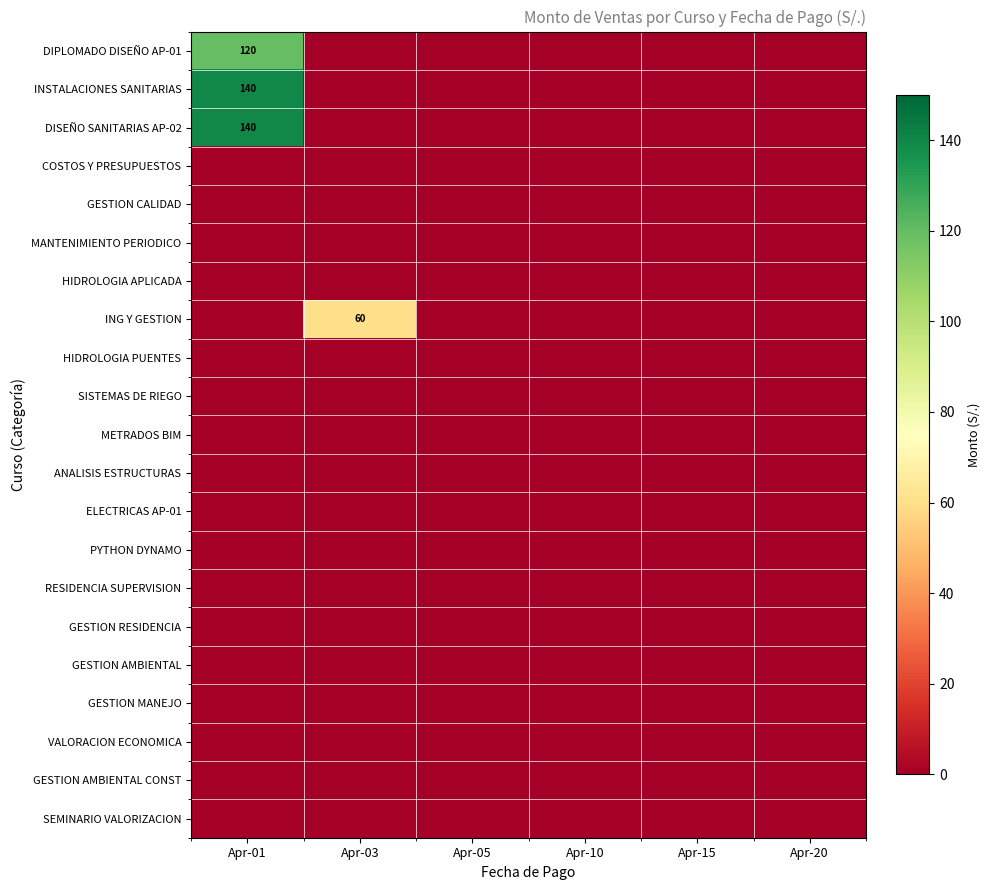

List the series in order of their peak value, highest first.

INSTALACIONES SANITARIAS, DISEÑO SANITARIAS AP-02, DIPLOMADO DISEÑO AP-01, ING Y GESTION, COSTOS Y PRESUPUESTOS, GESTION CALIDAD, MANTENIMIENTO PERIODICO, HIDROLOGIA APLICADA, HIDROLOGIA PUENTES, SISTEMAS DE RIEGO, METRADOS BIM, ANALISIS ESTRUCTURAS, ELECTRICAS AP-01, PYTHON DYNAMO, RESIDENCIA SUPERVISION, GESTION RESIDENCIA, GESTION AMBIENTAL, GESTION MANEJO, VALORACION ECONOMICA, GESTION AMBIENTAL CONST, SEMINARIO VALORIZACION